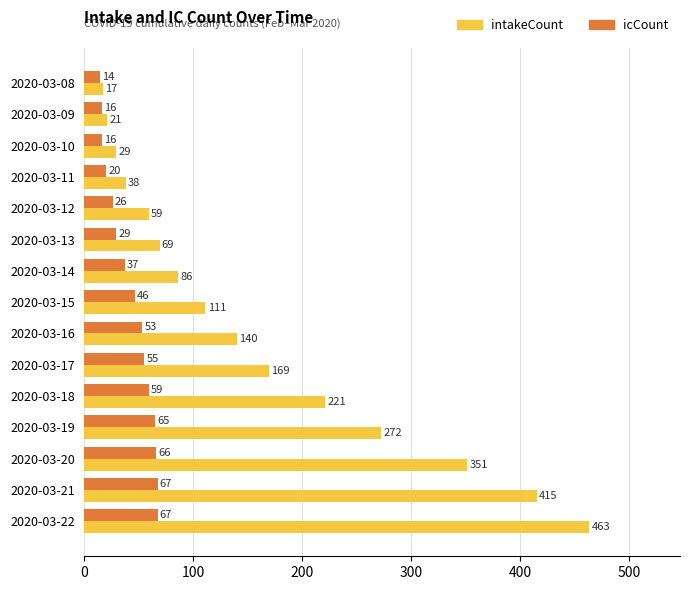

What are all the series names shown in the legend?

intakeCount, icCount